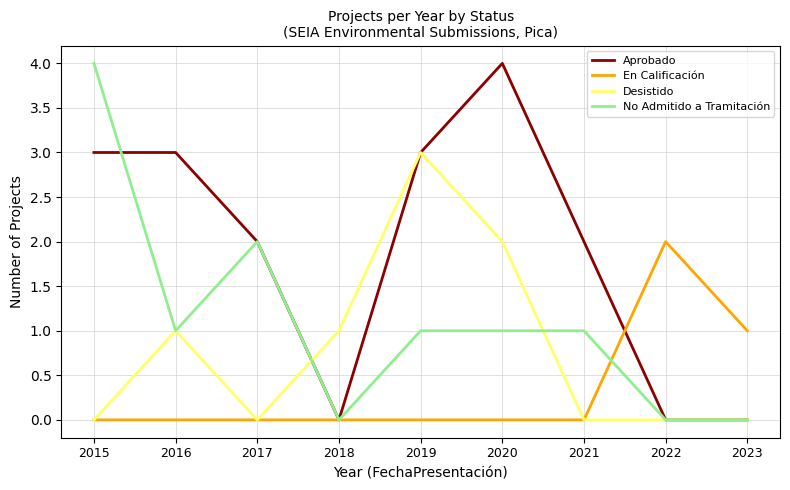

List the series in order of their overall mean, highest first.

Aprobado, No Admitido a Tramitación, Desistido, En Calificación